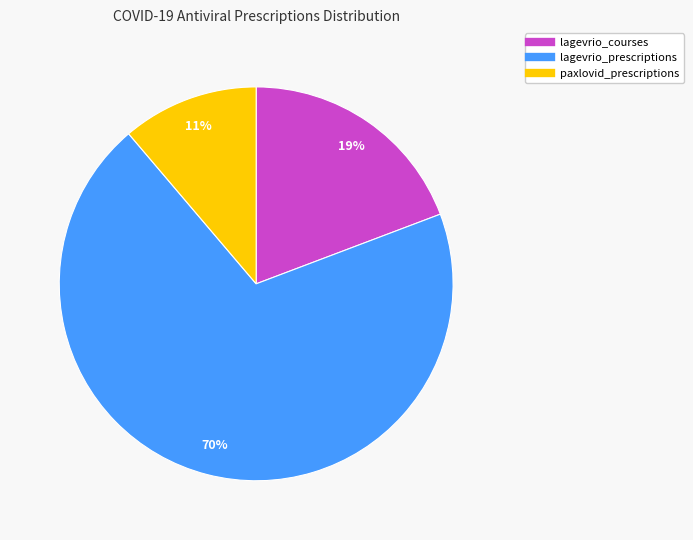

What is the ratio of the value at paxlovid_prescriptions to the value at lagevrio_prescriptions?

0.2